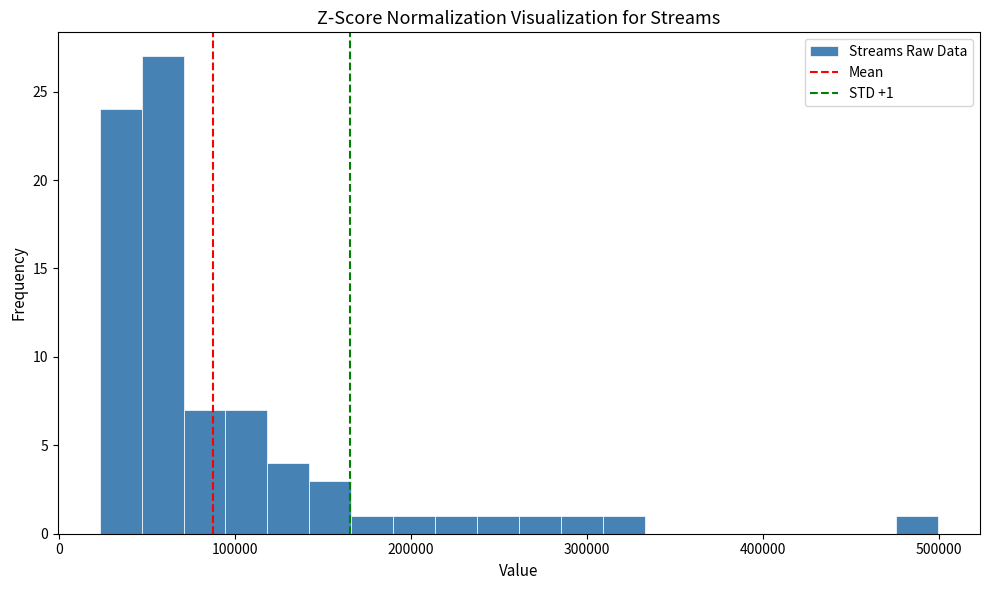

Read against the x-axis, roughly where is the centre of the tallest bar?

60000